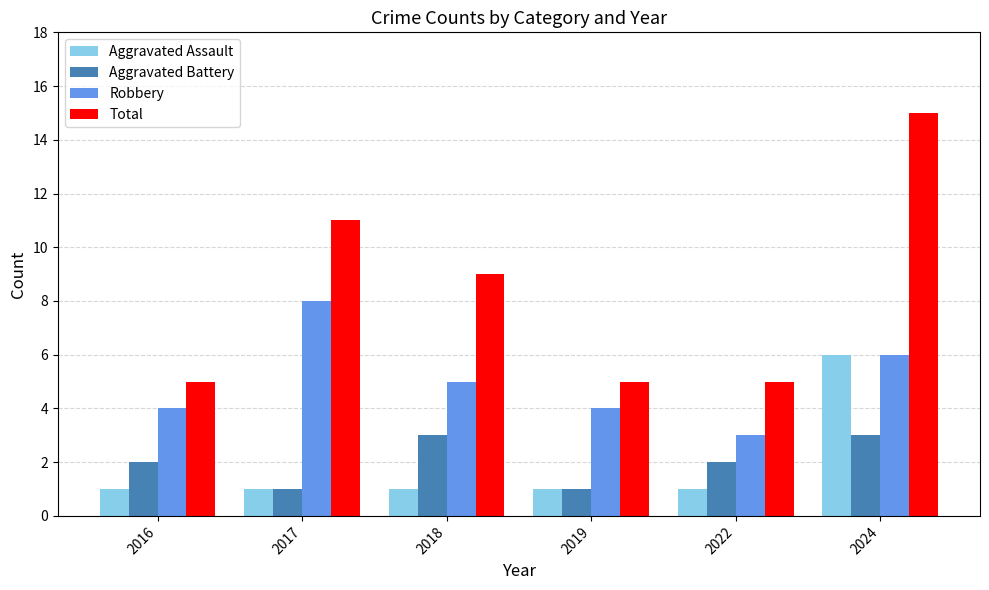

At which label is Robbery closest to 5?

2018